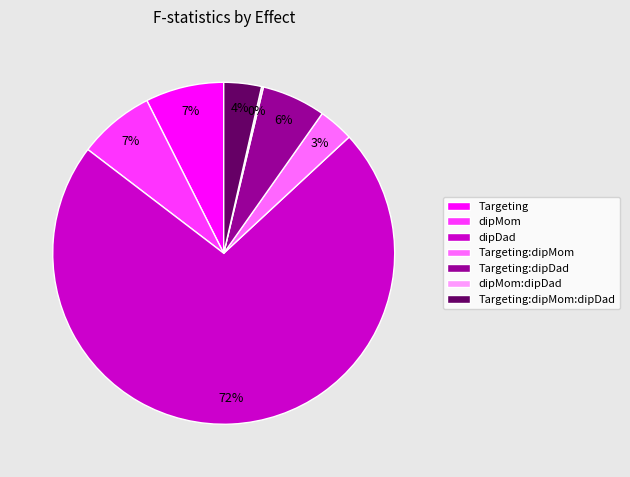

To the nearest percent, what is the average slice percentage?

14%